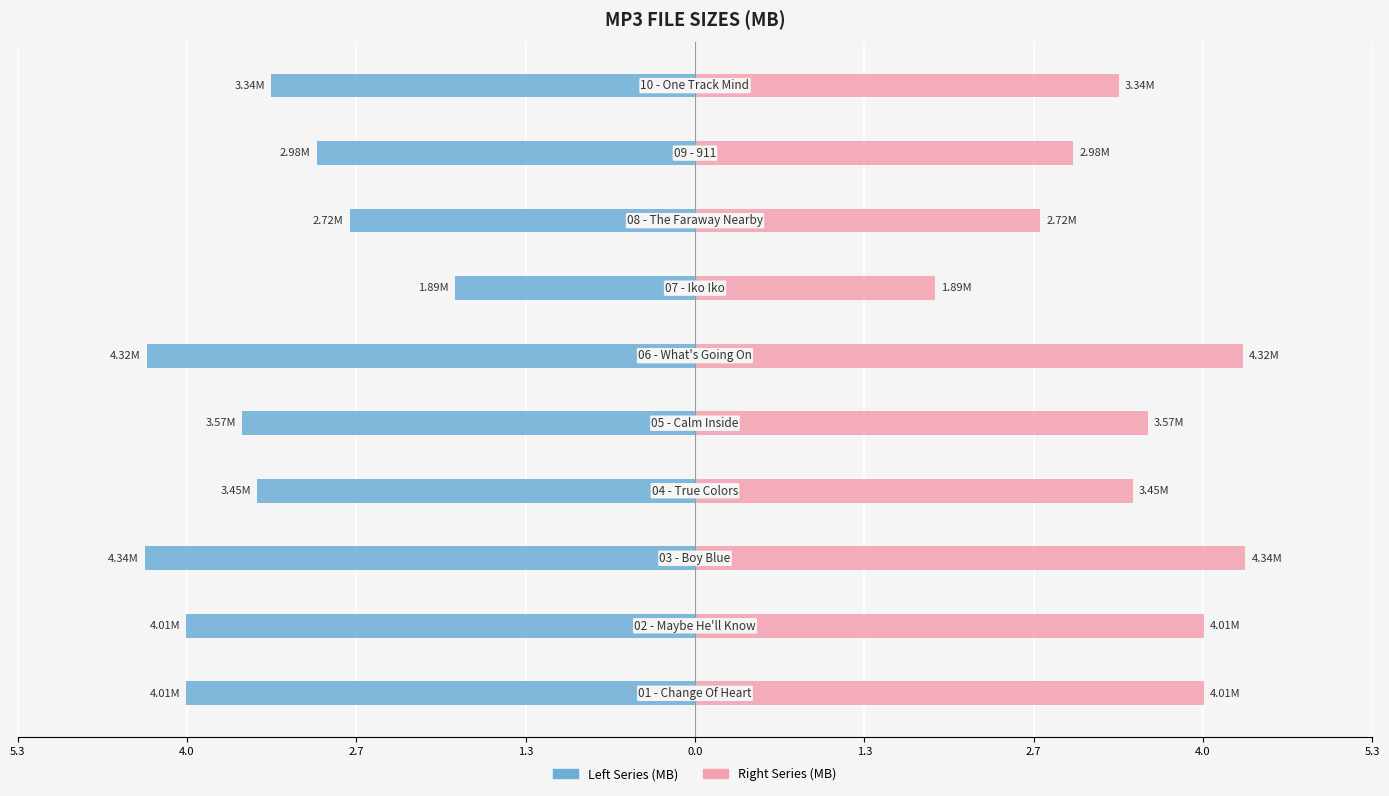

What is the label of the 3rd bar from the right?

4.0